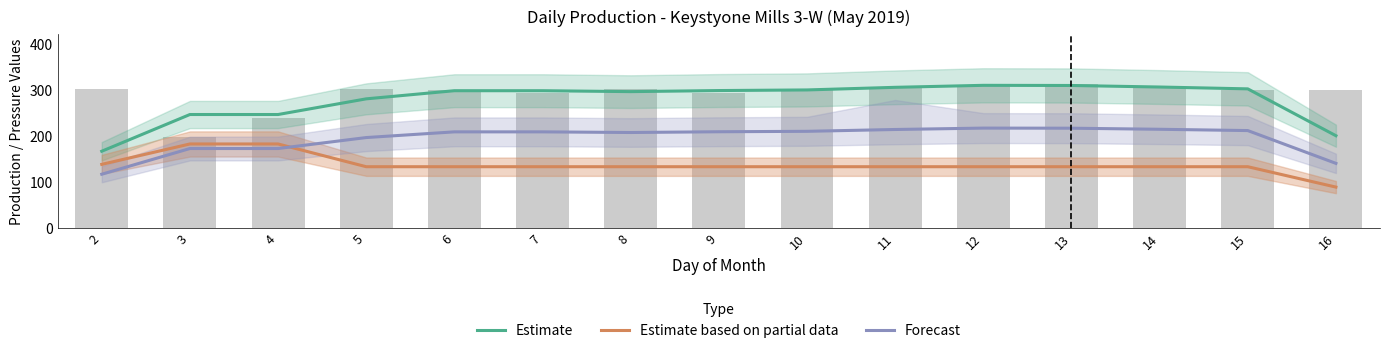

List the labels in order of Estimate value, largest first.

12, 13, 14, 11, 15, 10, 9, 6, 7, 8, 5, 3, 4, 16, 2